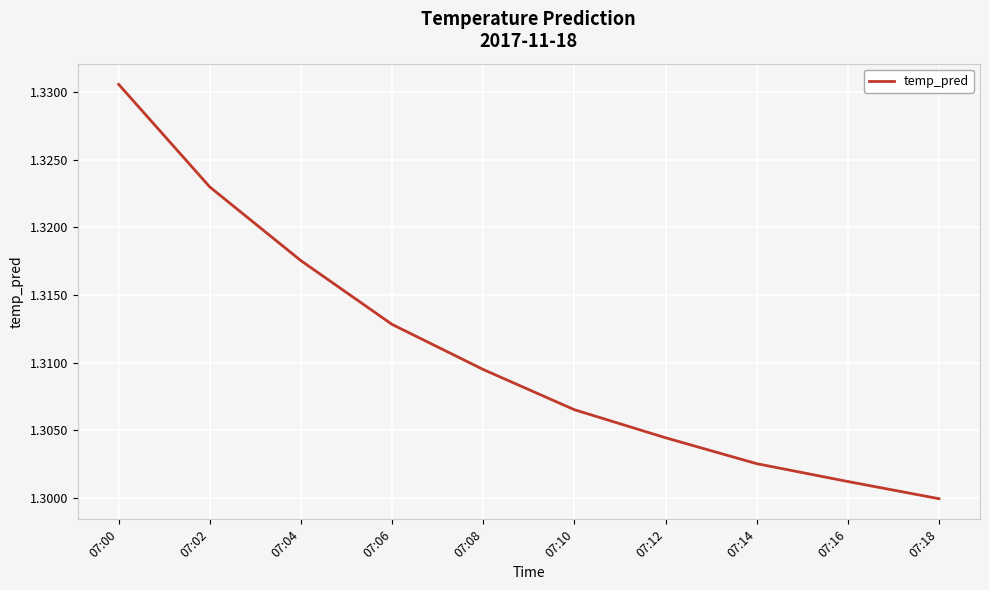

Which category has the highest value across all series?

07:00